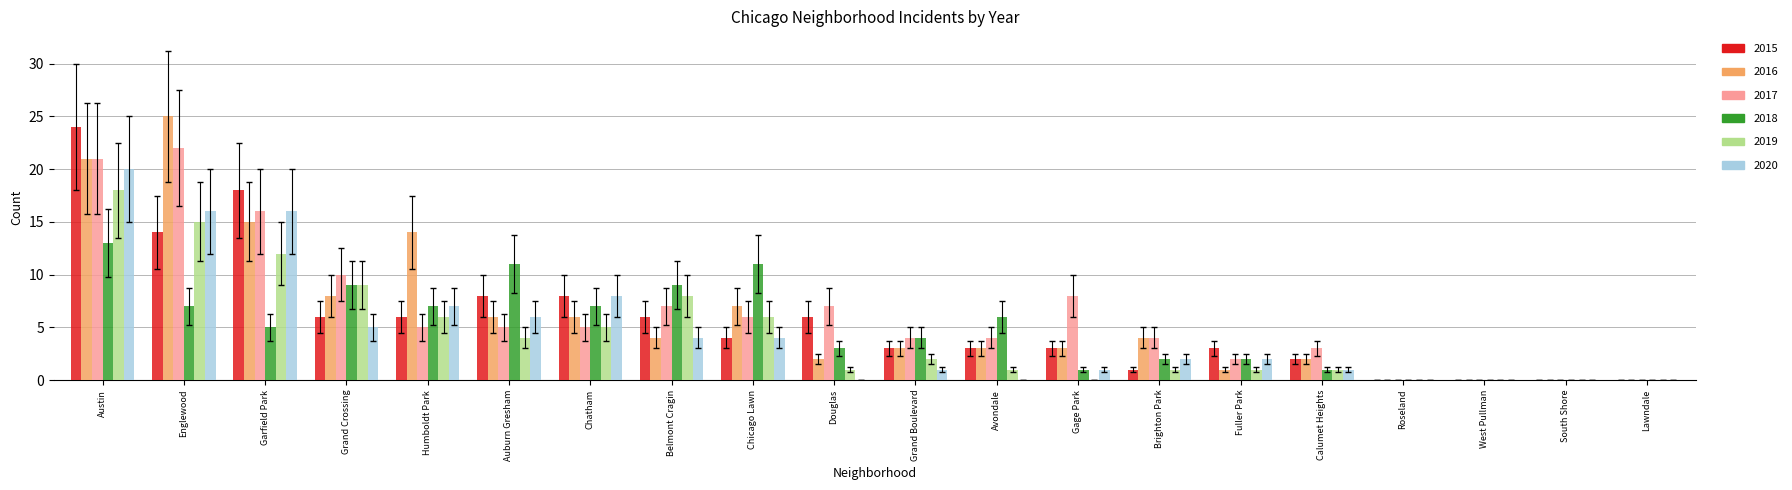

What is the highest value of the 2015 series?

24